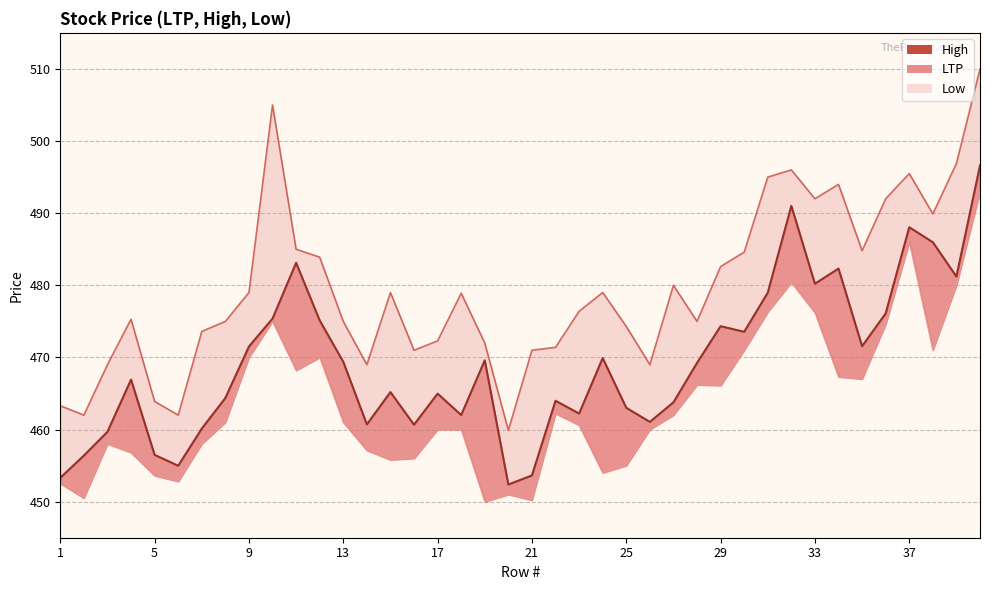

Reading left to right, transcribe all the data shown in this chart.

LTP: 1=453.3	2=456.4	3=459.7	4=466.9	5=456.5	6=455.0	7=460.1	8=464.4	9=471.5	10=475.4	11=483.1	12=475.1	13=469.4	14=460.7	15=465.2	16=460.7	17=465.0	18=462.0	19=469.6	20=452.4	21=453.6	22=464.0	23=462.2	24=469.9	25=463.0	26=461.1	27=463.8	28=469.2	29=474.3	30=473.6	31=479.0	32=491.0	33=480.2	34=482.3	35=471.6	36=476.1	37=488.1	38=486.0	39=481.2	40=496.6
High: 1=463.3	2=462.0	3=469.0	4=475.3	5=463.9	6=462.0	7=473.6	8=475.0	9=479.0	10=505.0	11=485.0	12=483.9	13=475.0	14=469.0	15=479.0	16=471.0	17=472.3	18=478.9	19=472.0	20=459.9	21=471.0	22=471.4	23=476.4	24=479.0	25=474.3	26=469.0	27=480.0	28=475.0	29=482.6	30=484.6	31=495.0	32=496.0	33=492.0	34=494.0	35=484.8	36=492.0	37=495.5	38=489.9	39=496.9	40=510.0
Low: 1=452.5	2=450.5	3=458.0	4=456.8	5=453.6	6=452.8	7=458.0	8=461.0	9=470.0	10=475.0	11=468.2	12=470.0	13=461.0	14=457.1	15=455.8	16=456.0	17=460.0	18=460.0	19=450.0	20=451.0	21=450.2	22=462.2	23=460.6	24=454.0	25=455.0	26=460.0	27=462.0	28=466.2	29=466.1	30=471.0	31=476.3	32=480.4	33=476.2	34=467.3	35=467.0	36=474.6	37=486.0	38=471.0	39=480.0	40=493.0